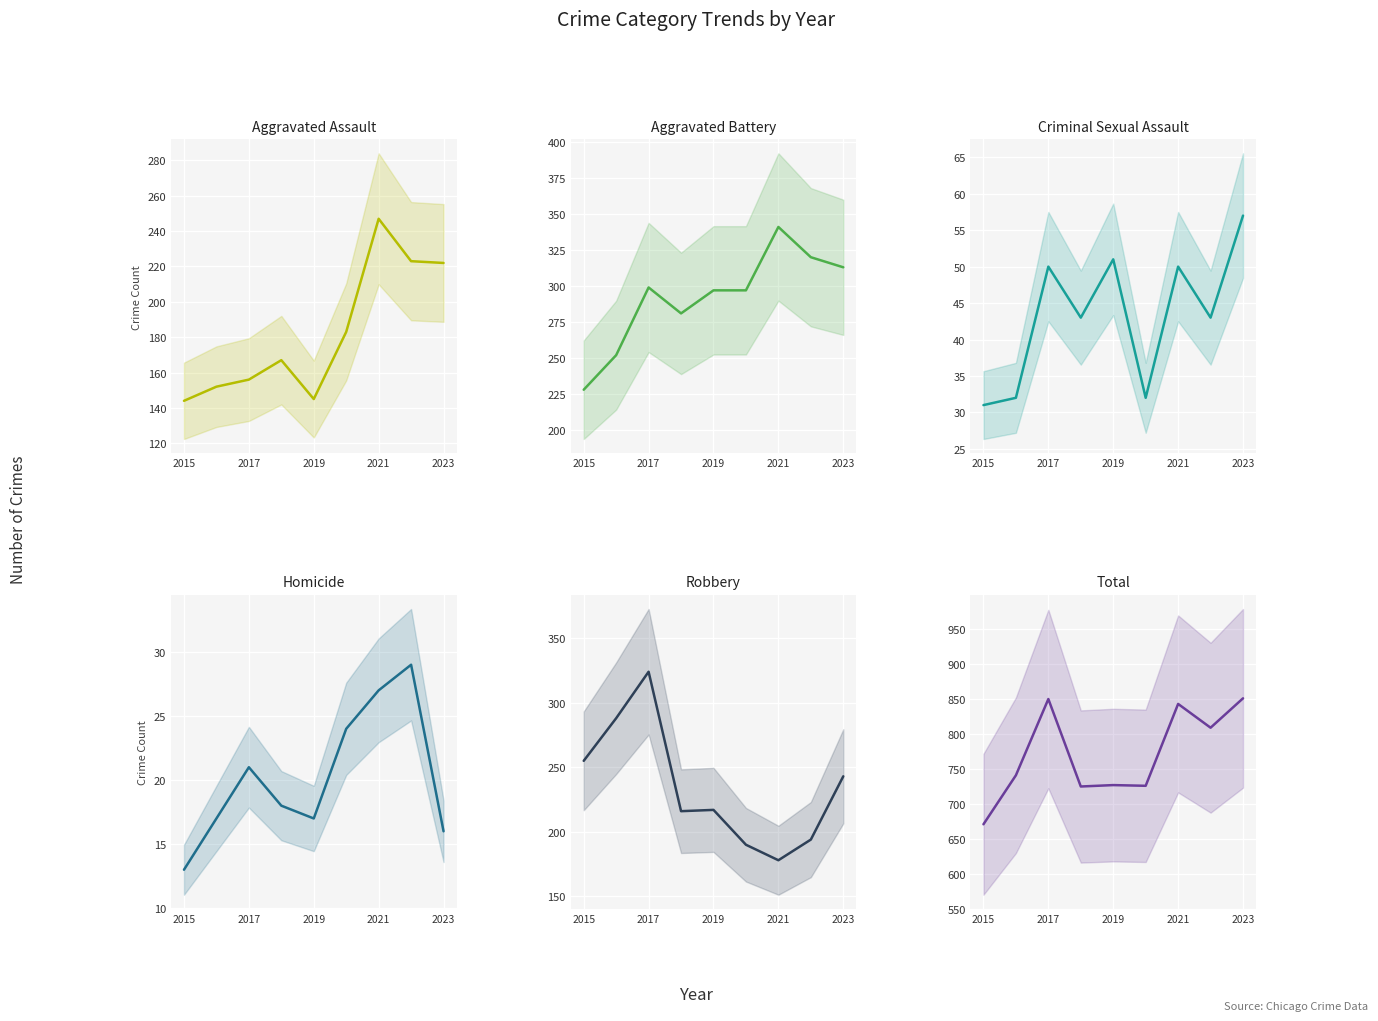

List the series in order of their peak value, lowest first.

Homicide, Criminal Sexual Assault, Aggravated Assault, Robbery, Aggravated Battery, Total